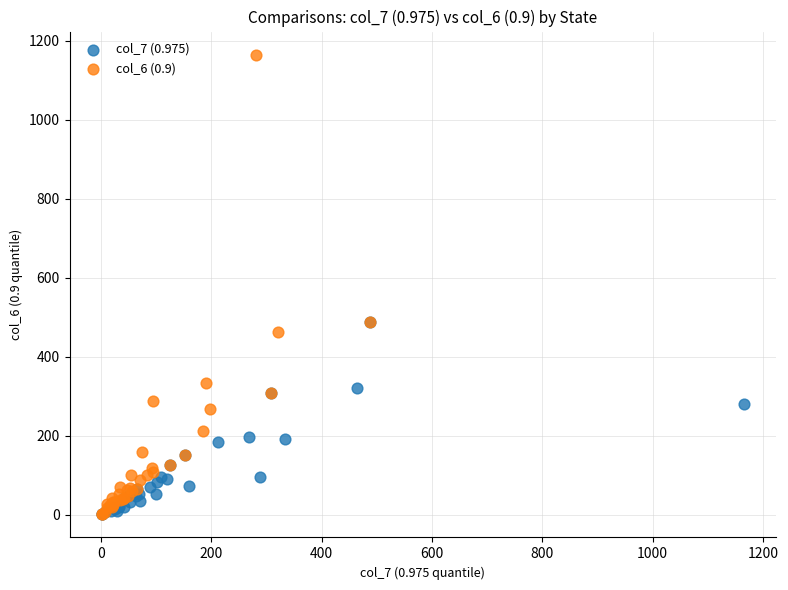

Which series reaches the maximum Y coordinate?

col_6 (0.9)